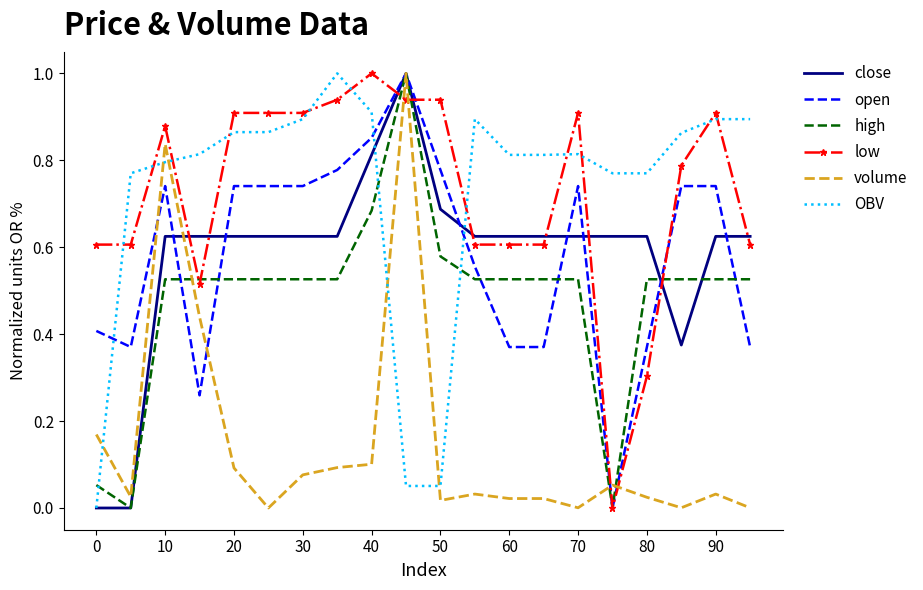

True or false: low and volume cross at least once.

True